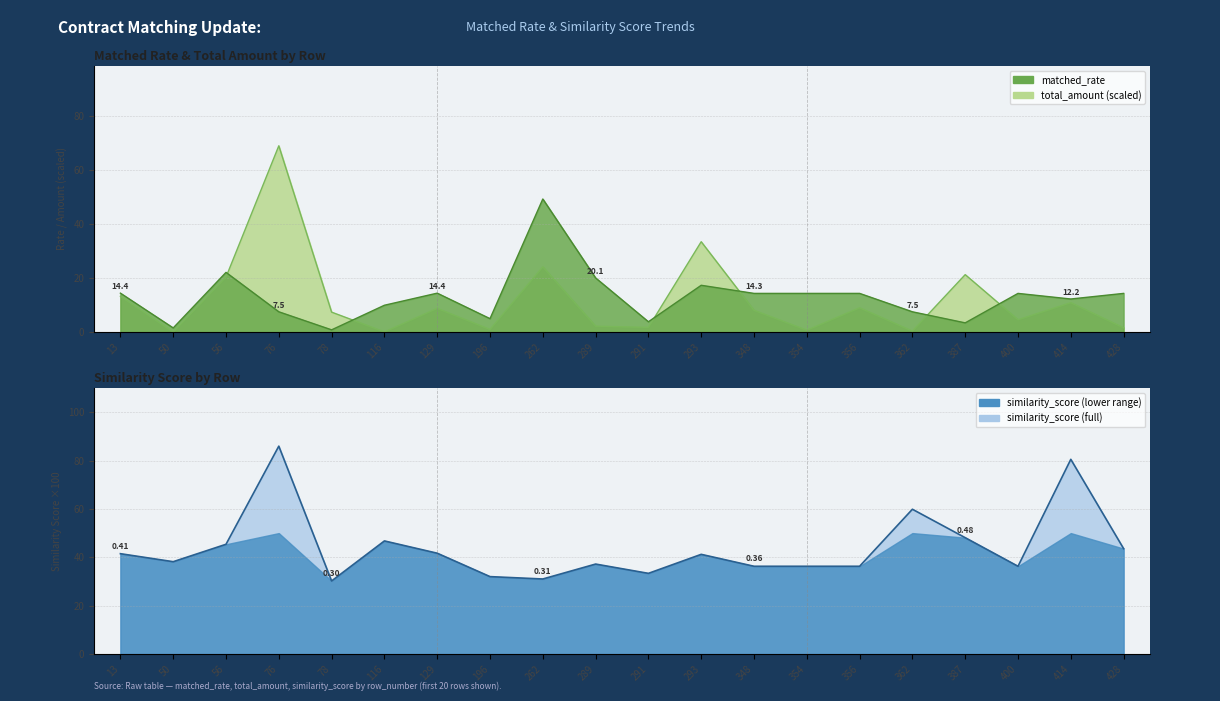

Does the chart display data point markers on the line(s)?

No